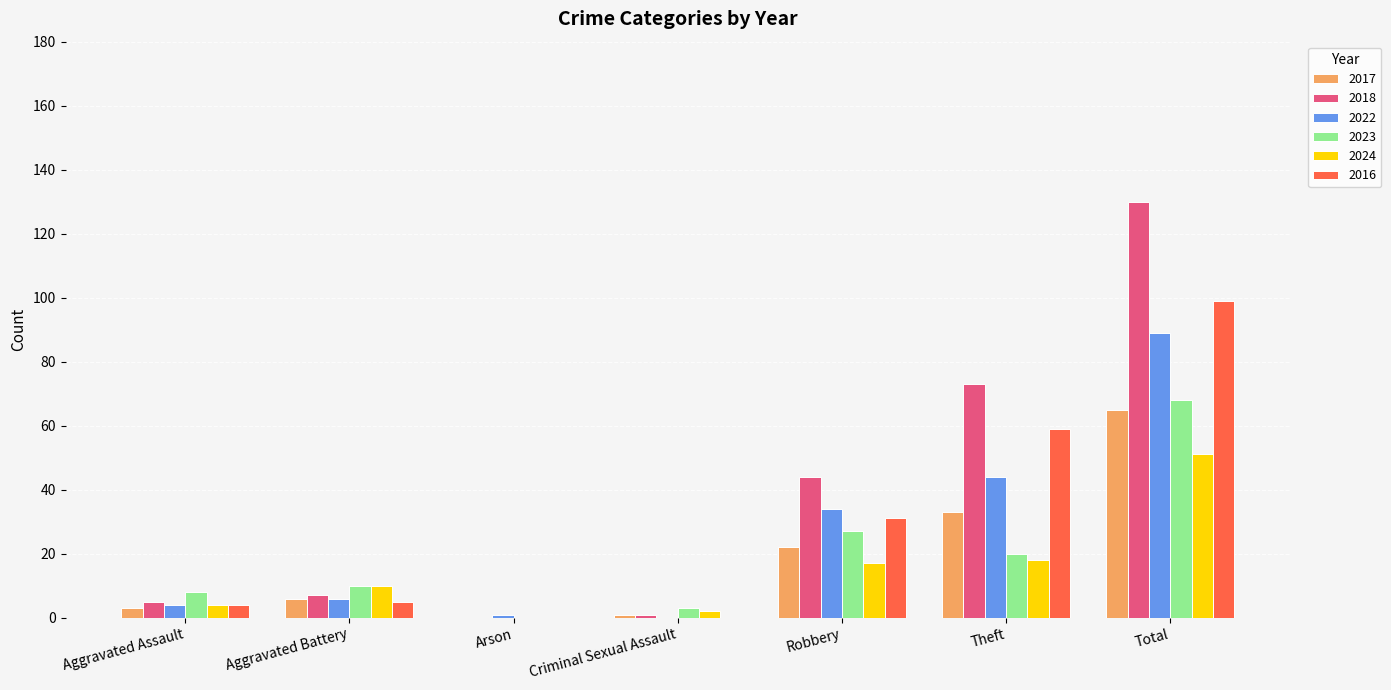

The 2023 series shows 3 at Criminal Sexual Assault. True or false?

True